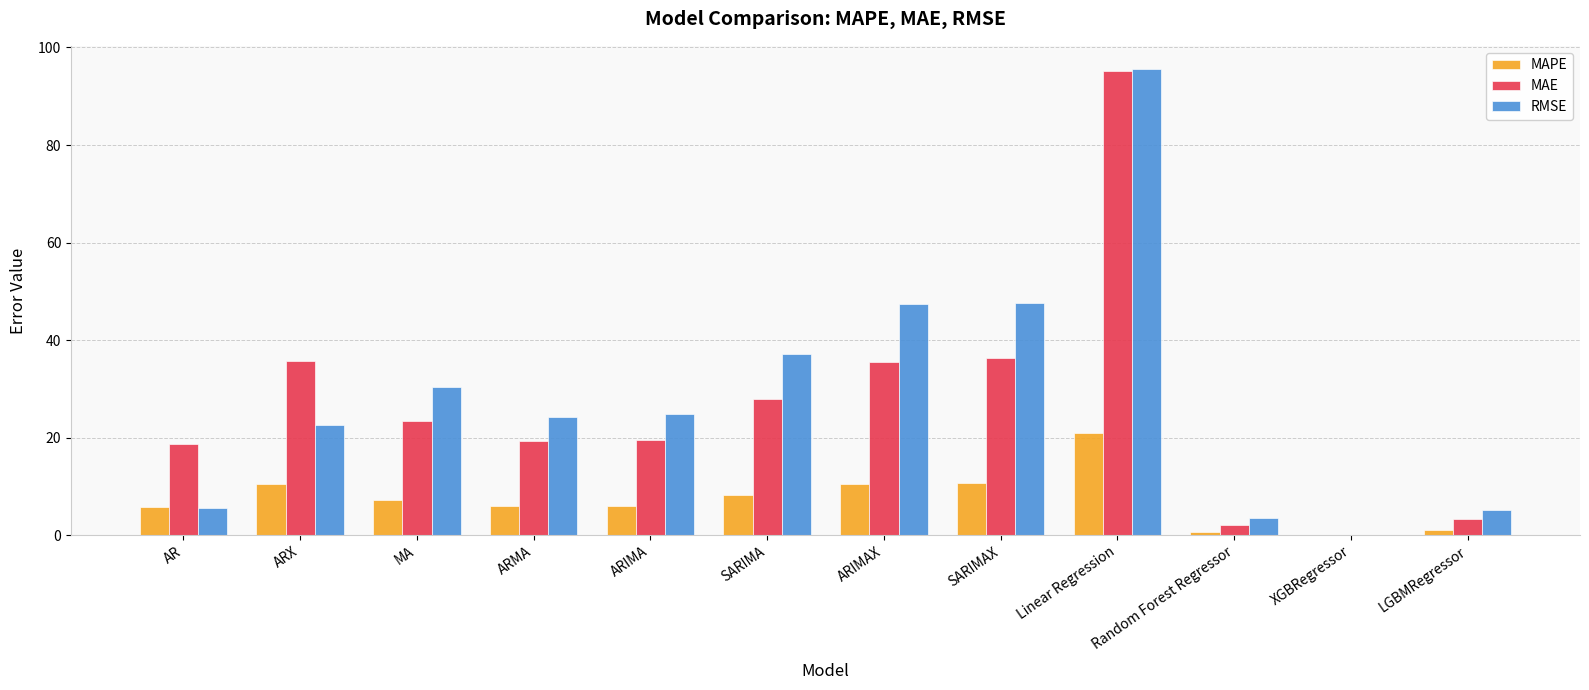

The value of MAPE at ARIMA is 6.0. True or false?

True